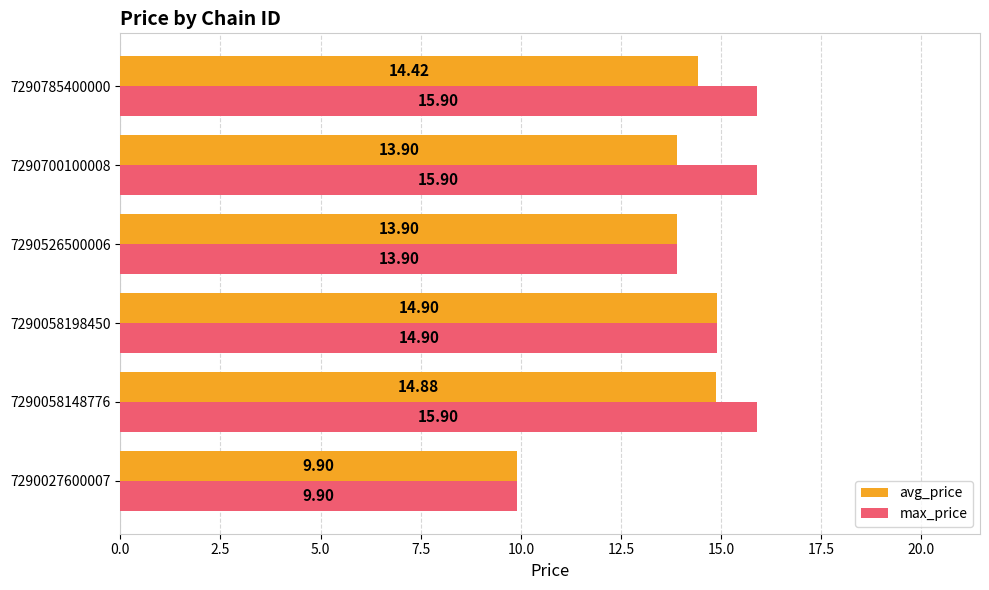

What are all the series names shown in the legend?

avg_price, max_price